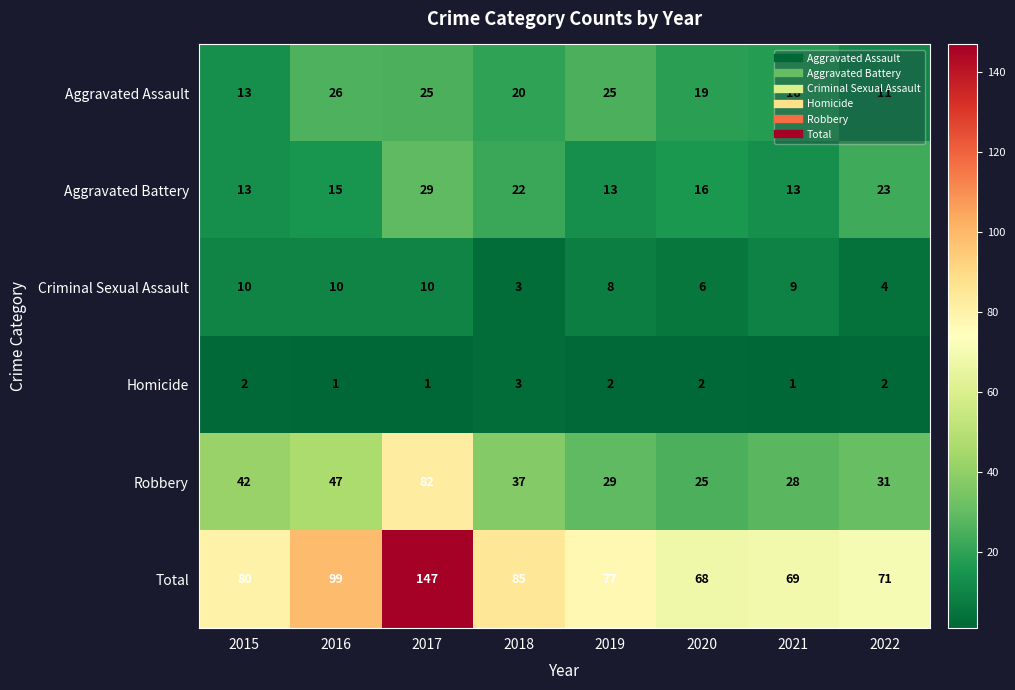

What is the spread (max minus min) of values at 2016?

98